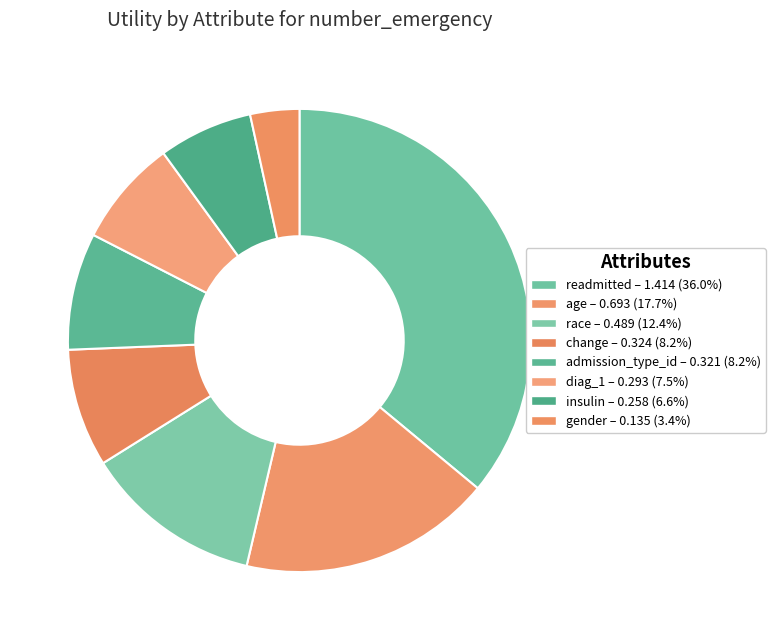

Which slice is the largest?

readmitted